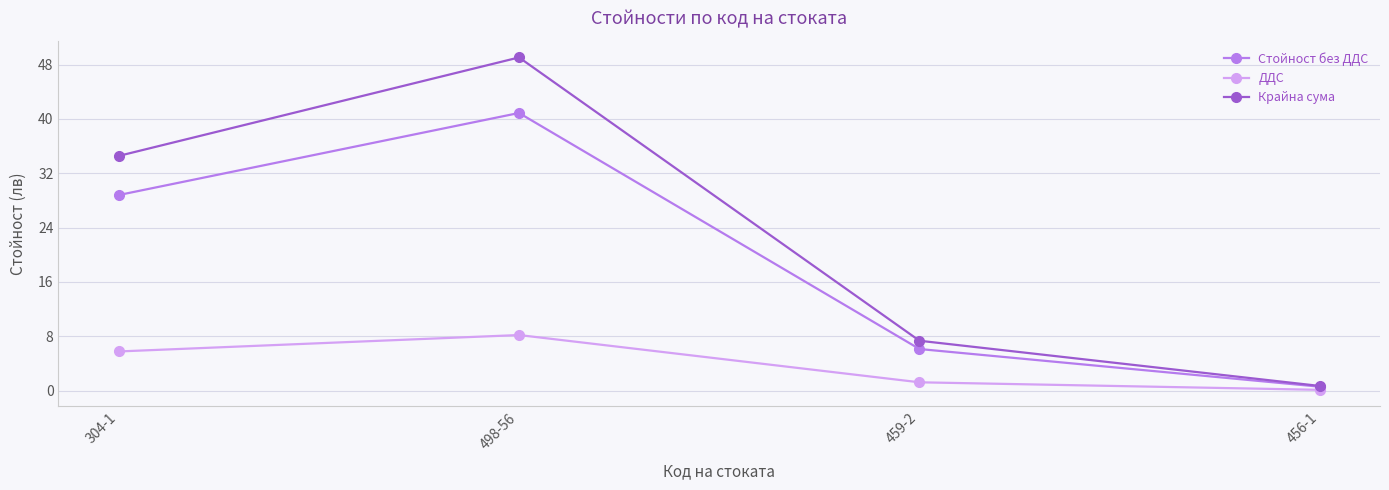

True or false: Стойност без ДДС has a value of 6.1 at 459-2.

True